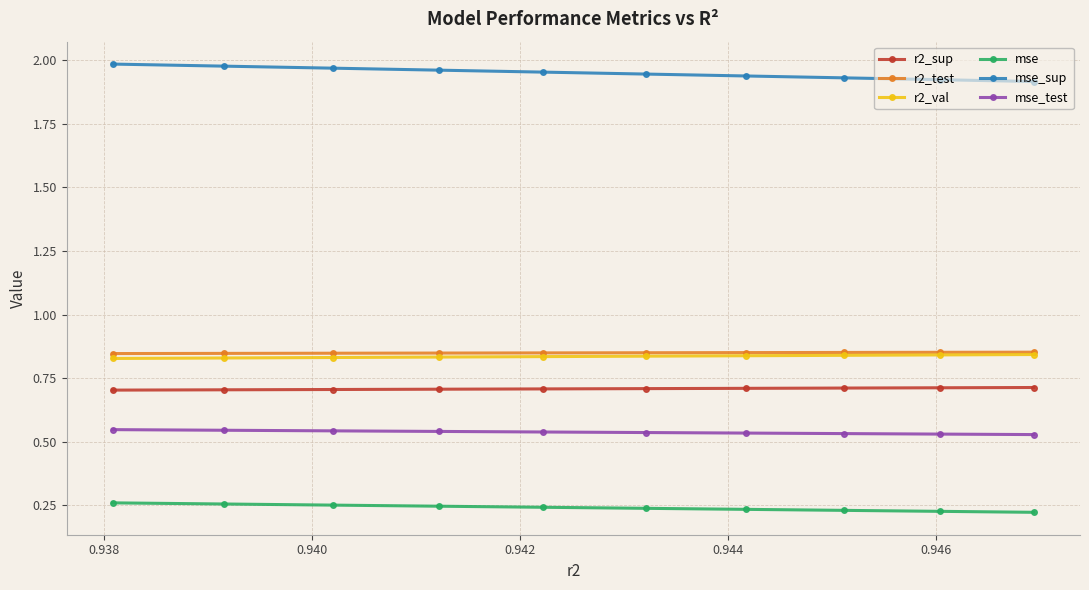

How many lines are shown in the chart?

6